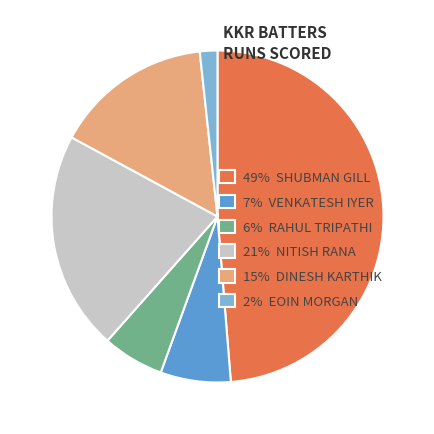

How many slices are in this pie chart?

6